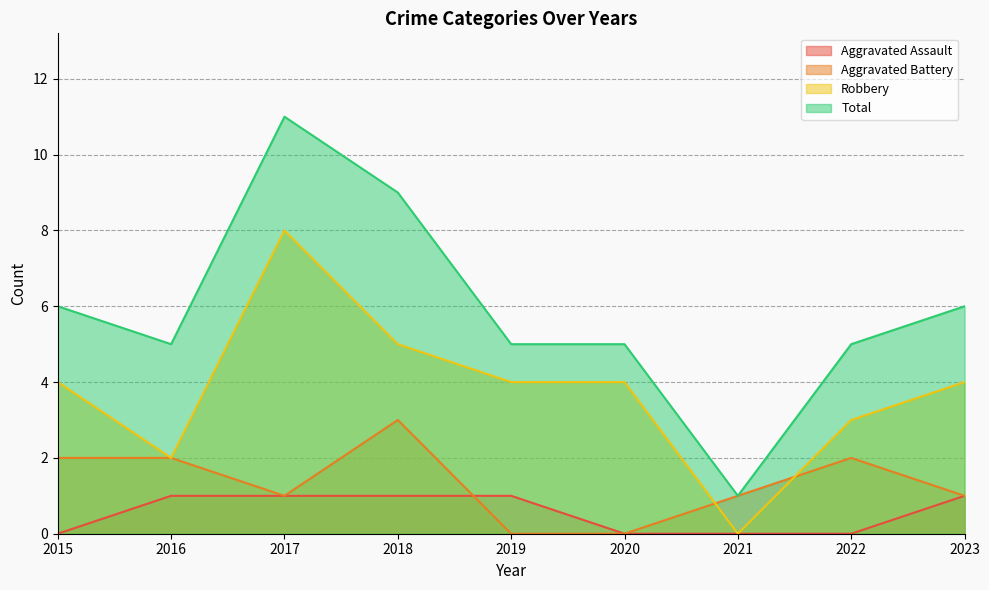

What is the difference between the highest and lowest values at 2017?

10